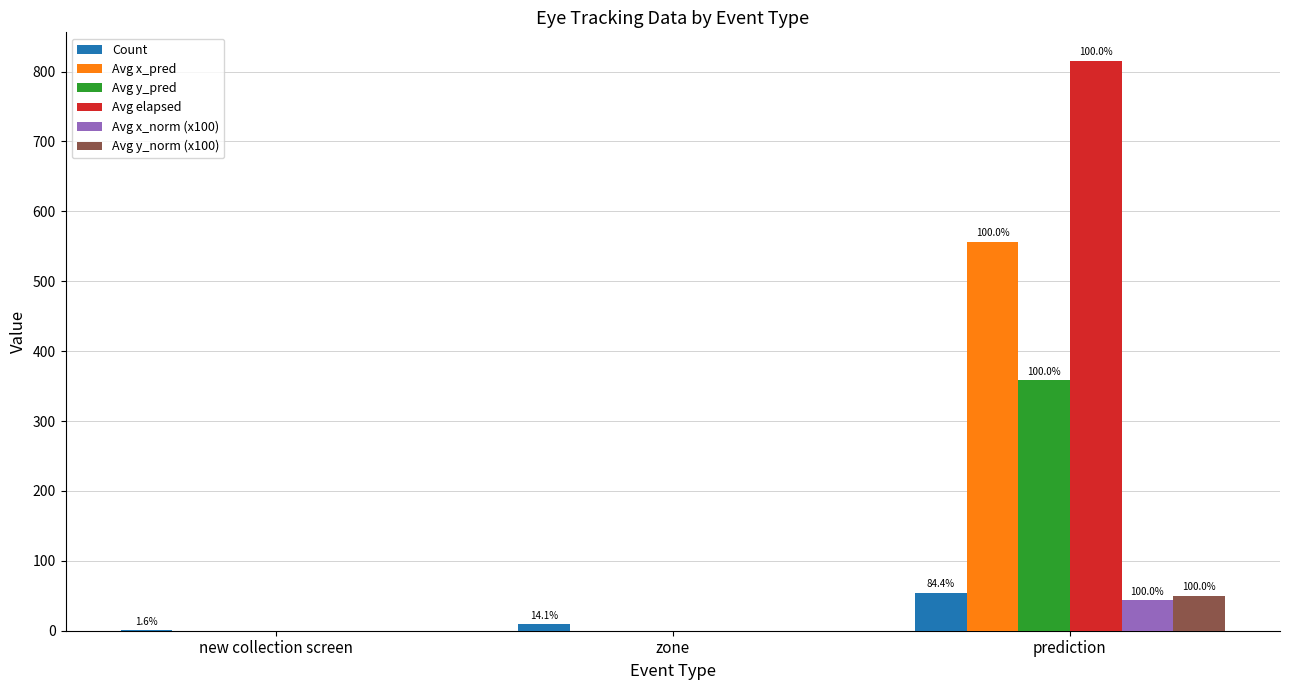

At which category is the sum across all series the highest?

prediction